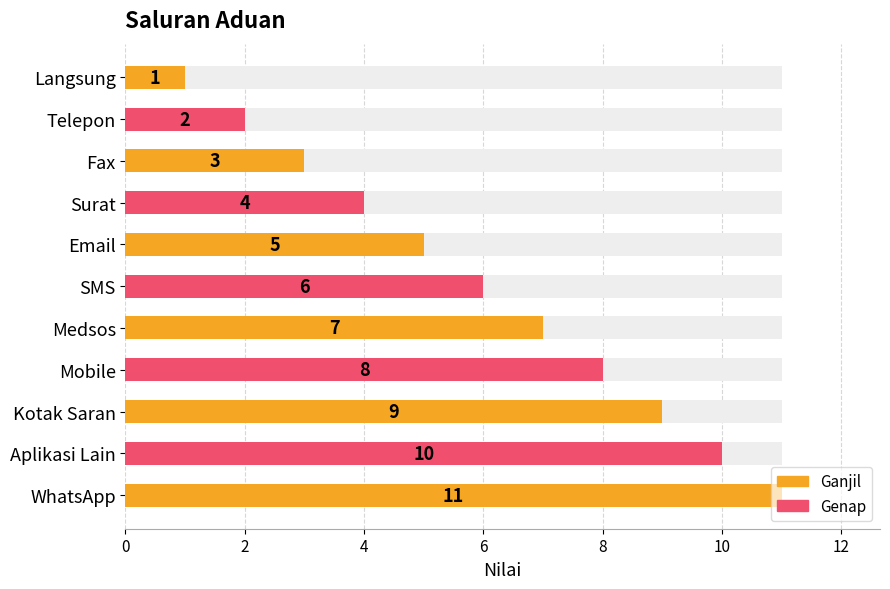

What is the minimum value shown in the chart?

1